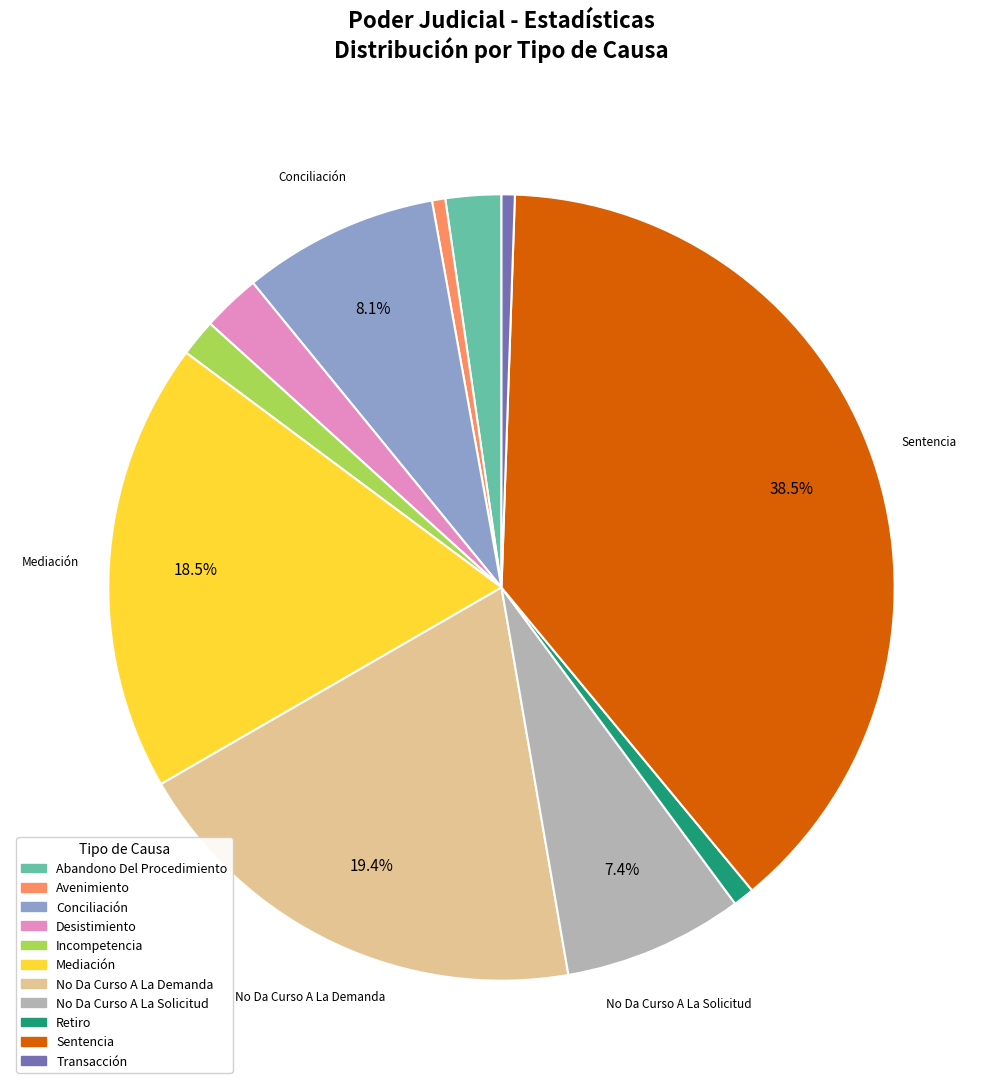

What percentage is NOT represented by Conciliación?

91.9%